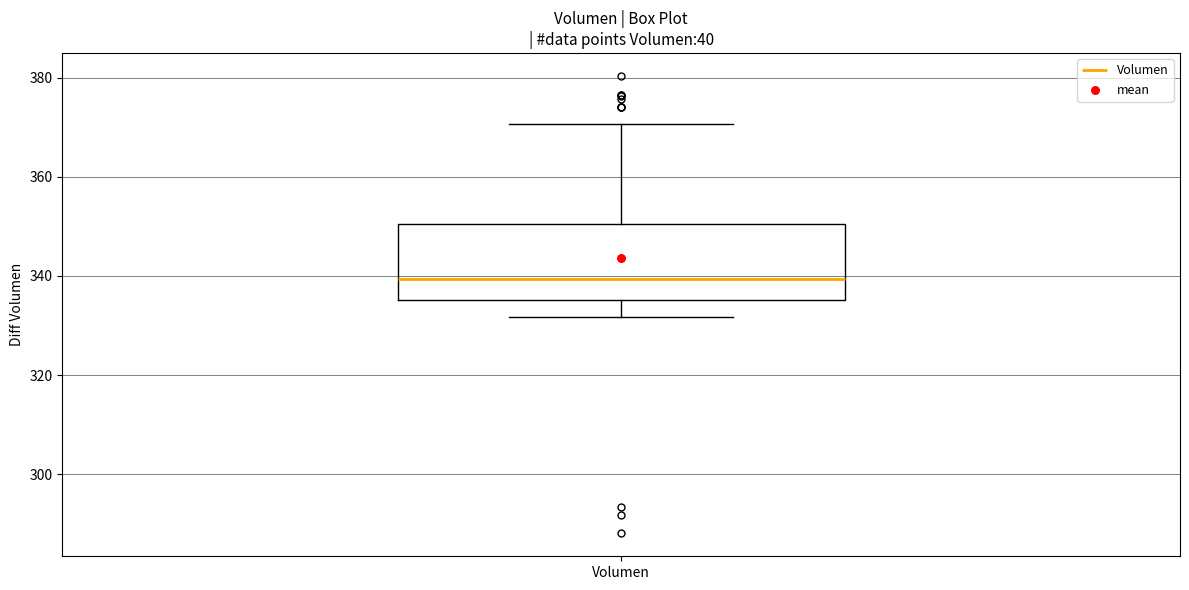

Where is the lower edge of the box for Volumen on the y-axis? The values are not printed on the chart, so give them approximately, as read against the axis.

336